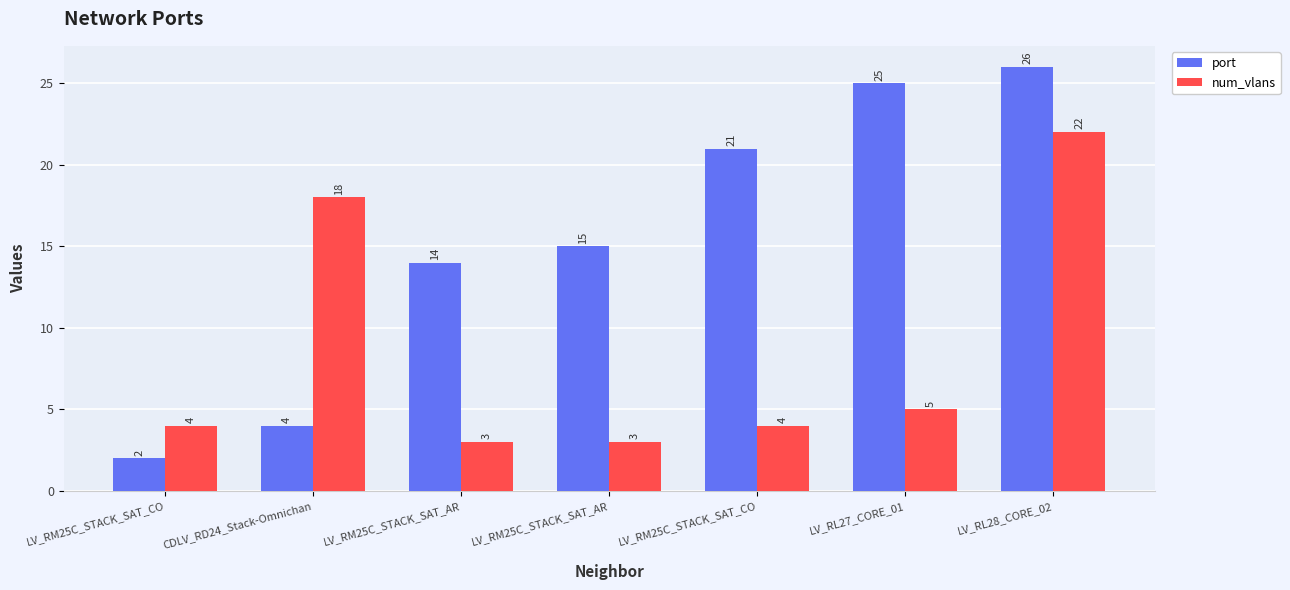

What is the maximum value for num_vlans?

22